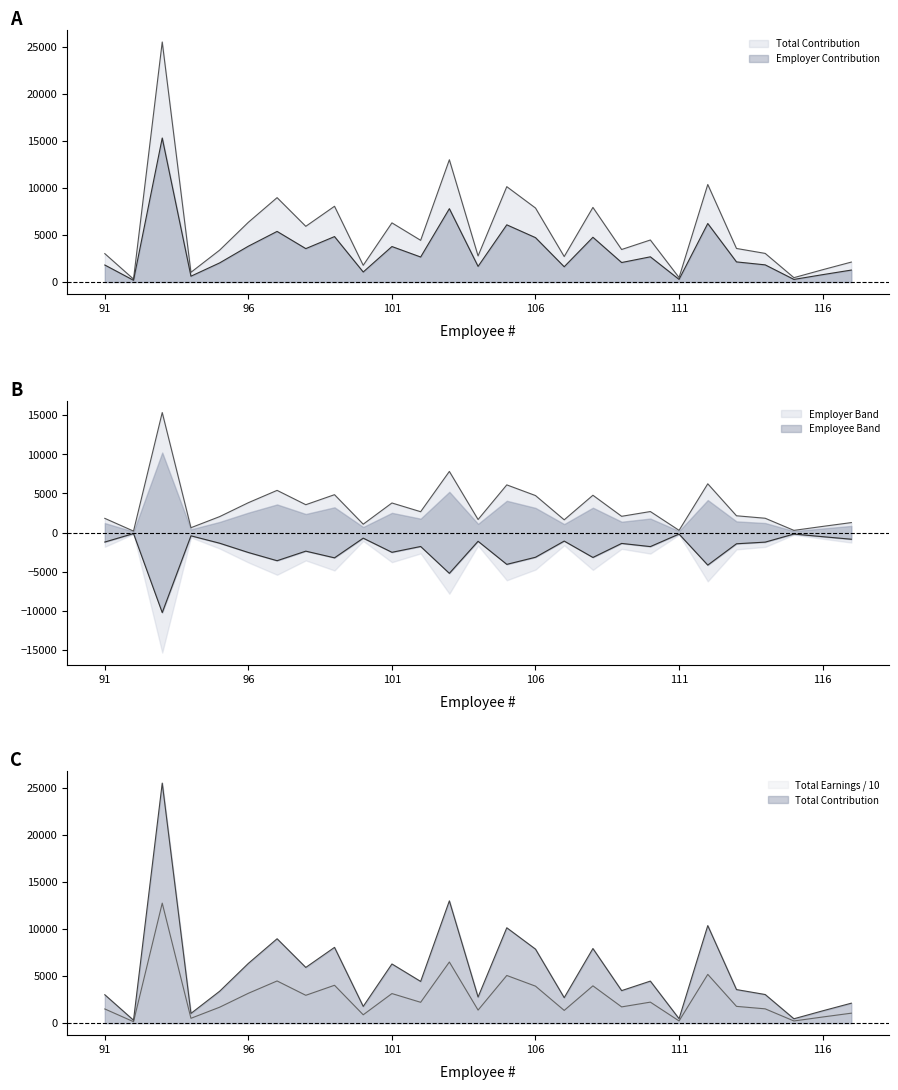

True or false: Total Contribution and Total Earnings cross at least once.

False